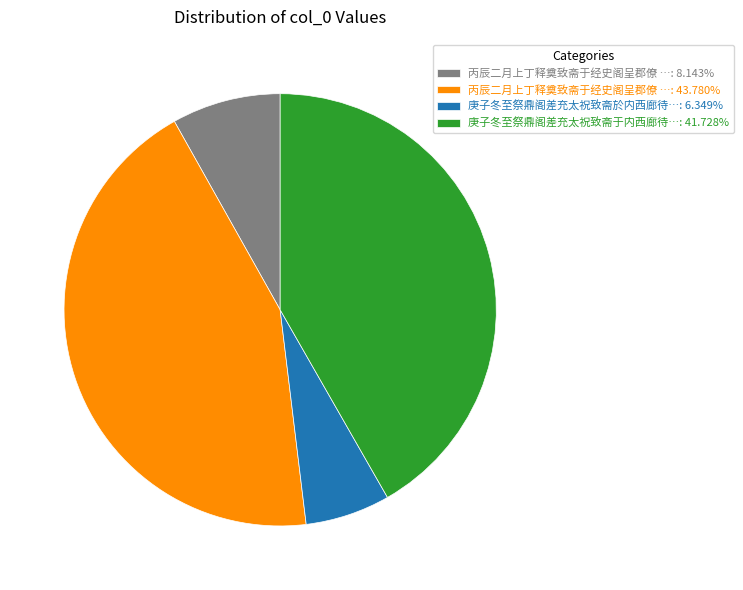

Do 庚子冬至祭鼎阁差充太祝致斋于内西廊待…: 41.728% and 丙辰二月上丁释奠致斋于经史阁呈郡僚 …: 43.780% together represent more than half of the pie?

Yes